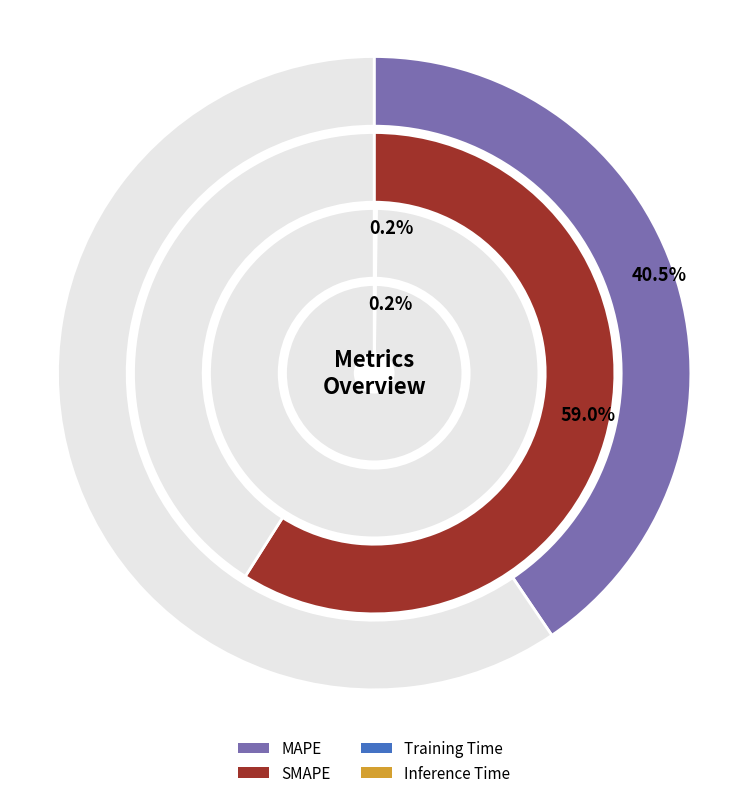

Which slice represents more than half of the pie?

SMAPE